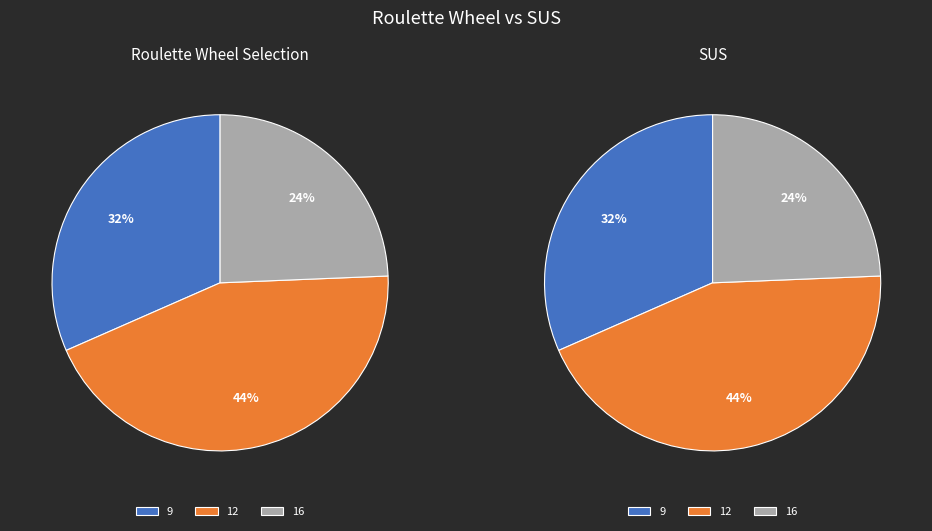

To the nearest percent, what is the average slice percentage?

33%